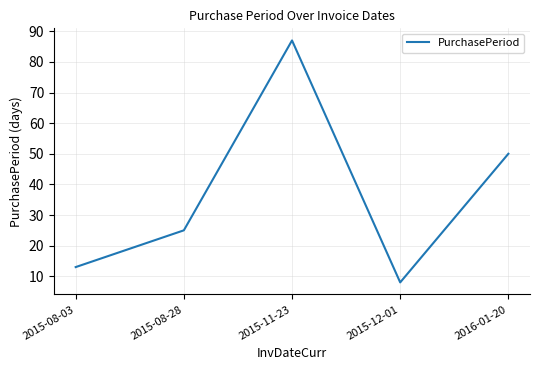

Reading left to right, extract all data points from this chart.

2015-08-03=13	2015-08-28=25	2015-11-23=87	2015-12-01=8	2016-01-20=50